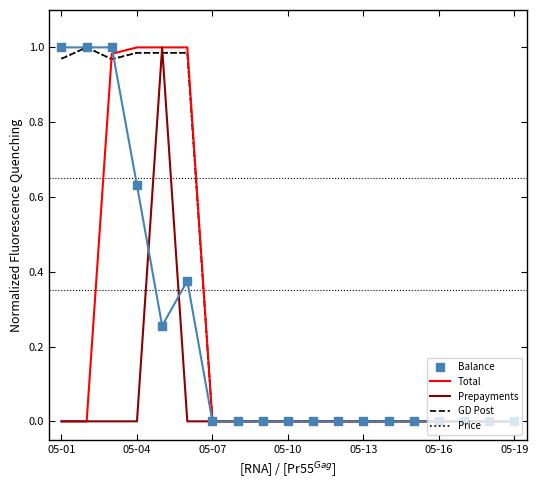

What are all the series names shown in the legend?

Total, Prepayments, GD Post, Price, Balance